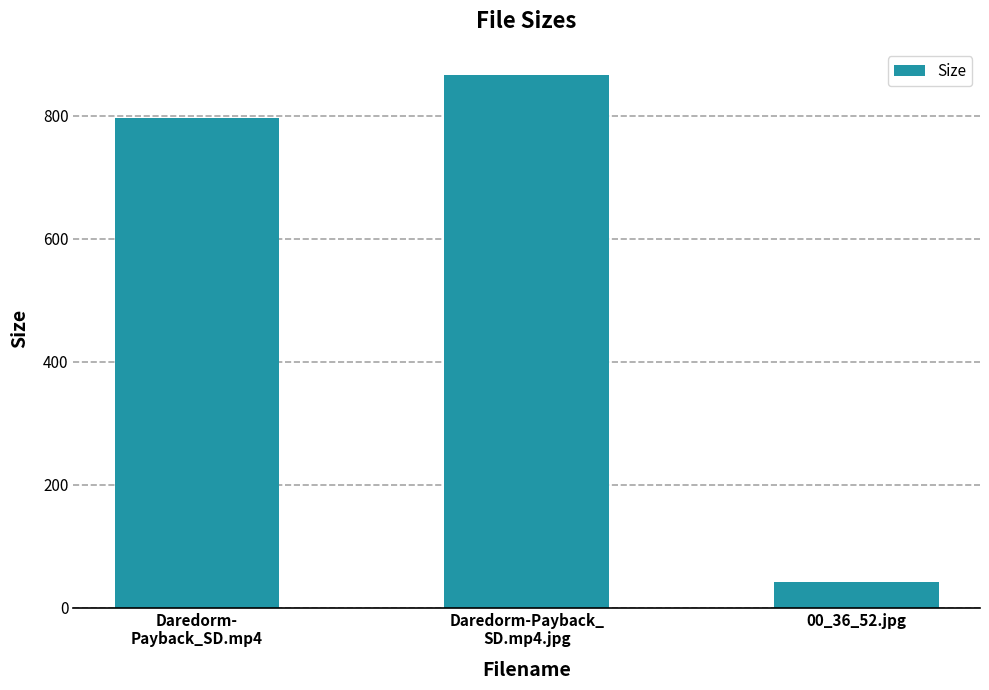

Are the bars grouped side by side (vs. stacked)?

No